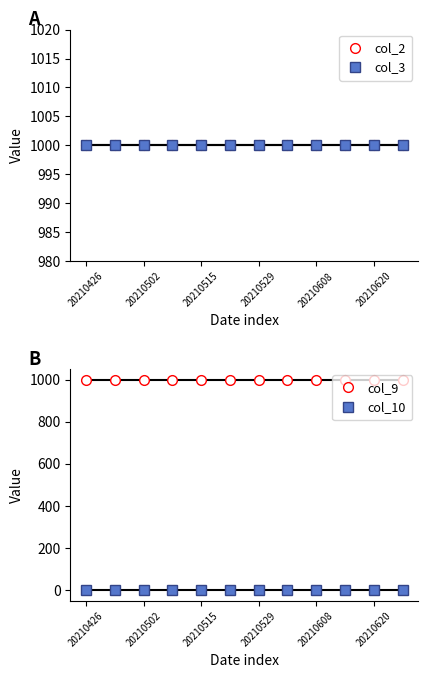

Does the chart have visible grid lines?

No